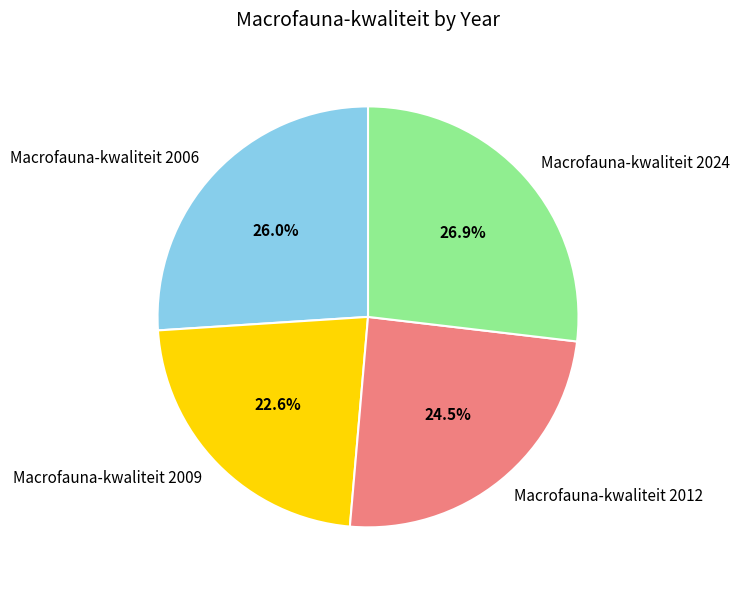

What is the largest slice in the pie chart?

Macrofauna-kwaliteit 2024